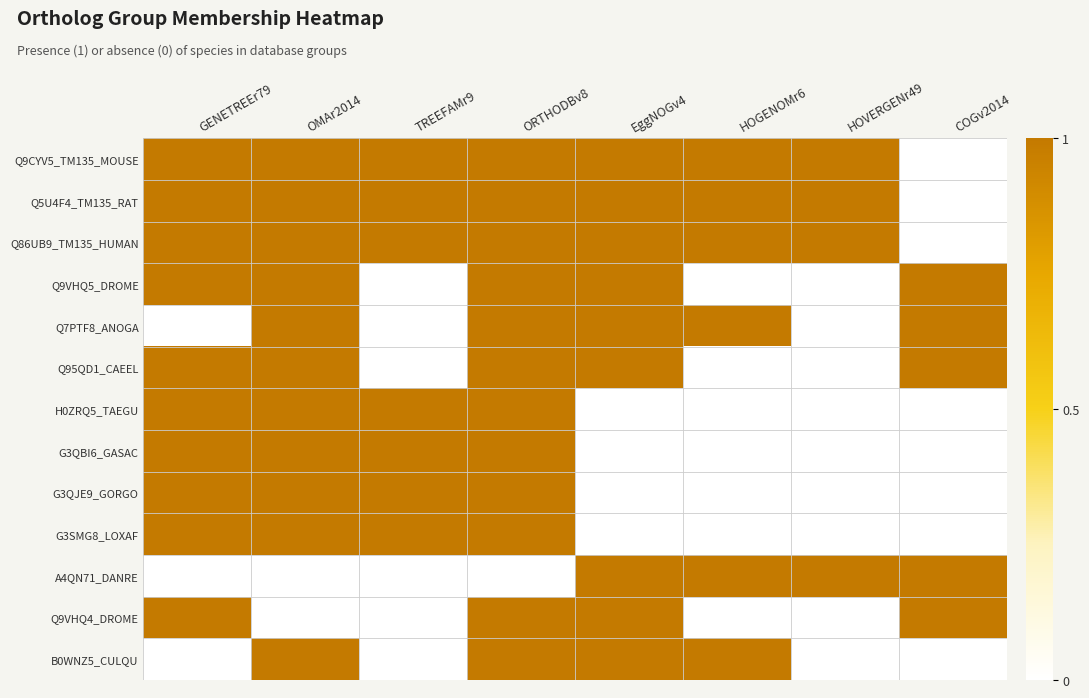

Which has a higher value, TREEFAMr9 or ORTHODBv8?

TREEFAMr9